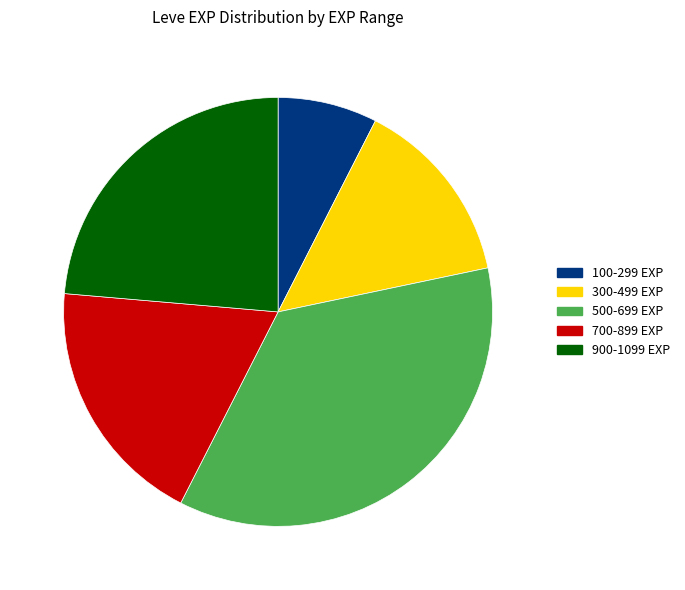

How many slices are in this pie chart?

5